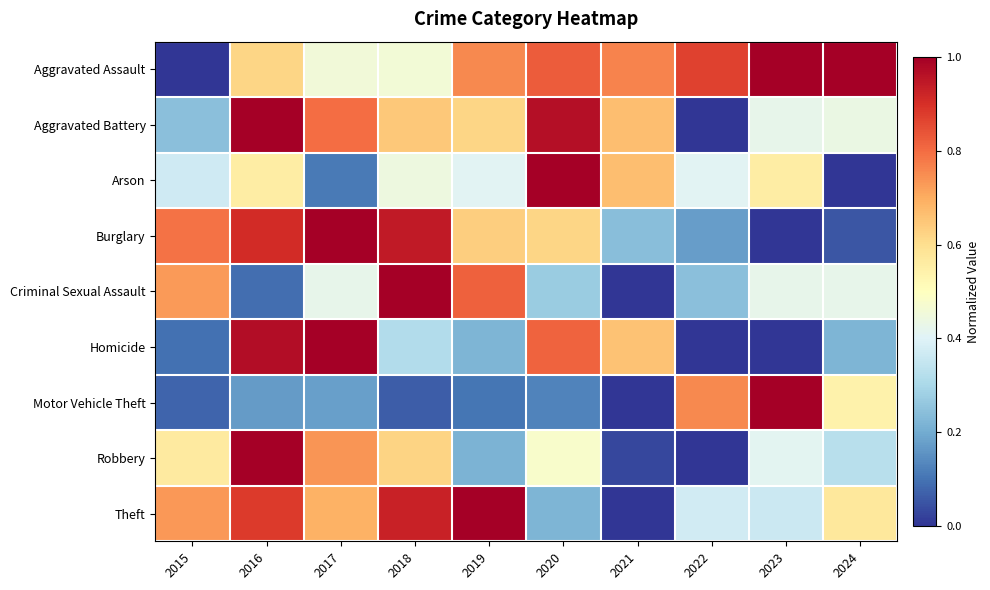

How many data points does each series have?

10